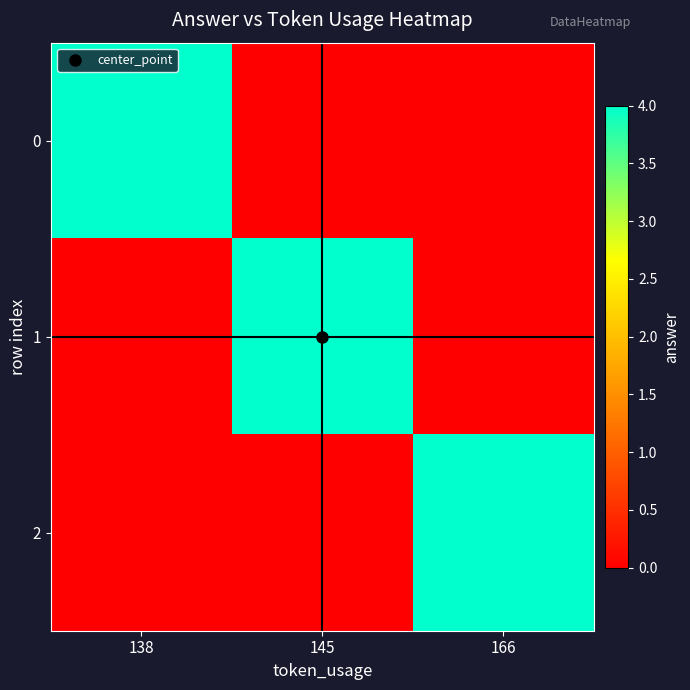

Reading right to left, list all the values displayed in this chart.

0: 166=0	145=0	138=4
1: 166=0	145=4	138=0
2: 166=4	145=0	138=0